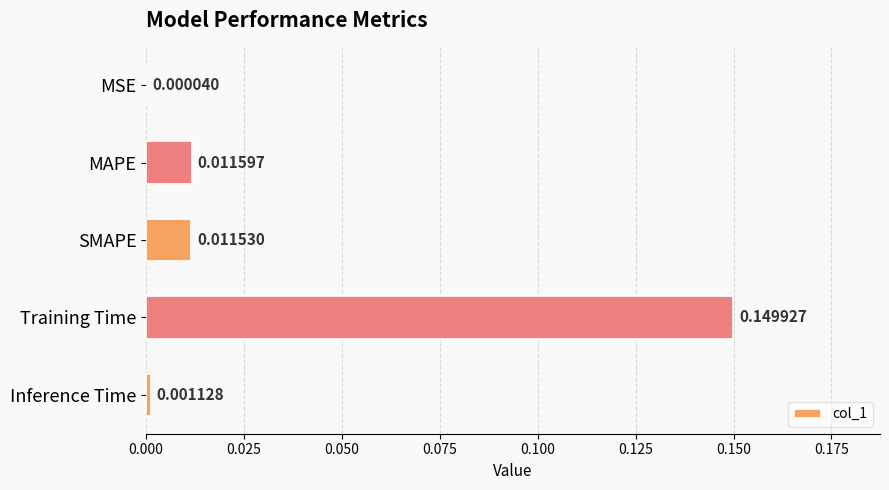

Where is the data nearest to the value 0?

MSE